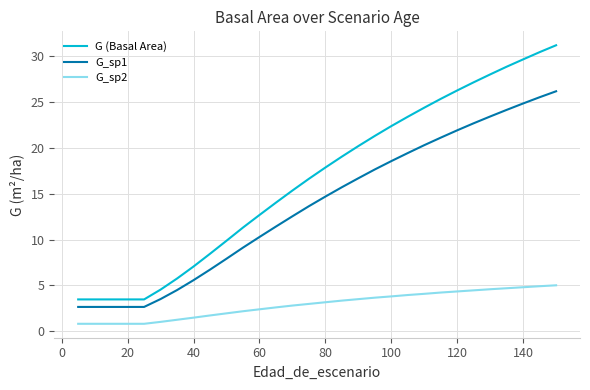

How many values in the G_sp1 series are below 14?

15